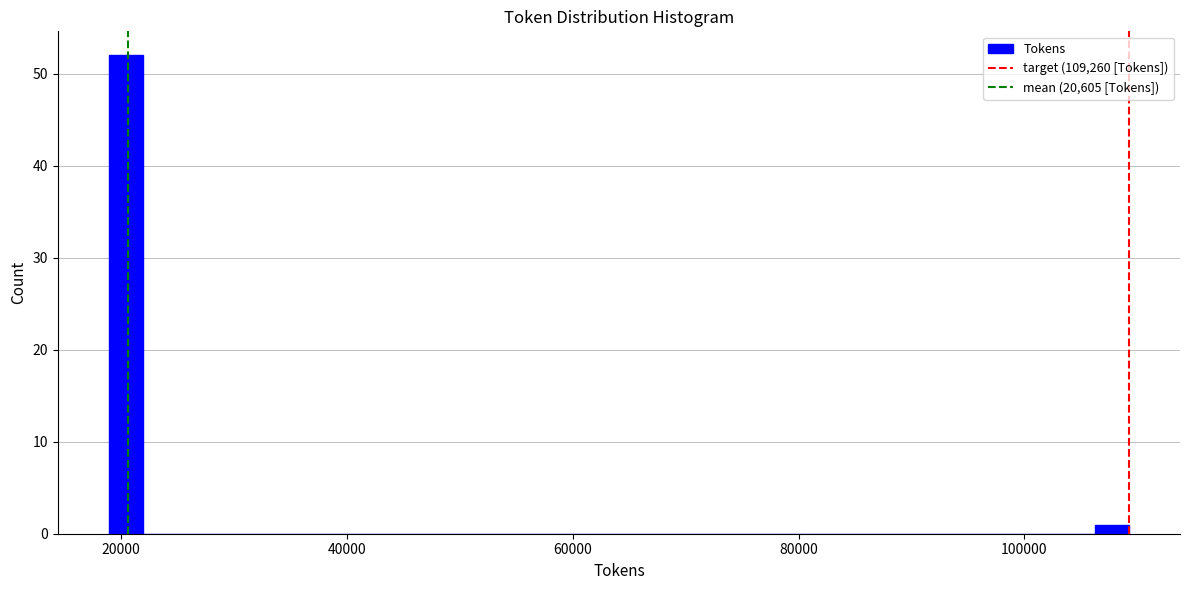

Read against the x-axis, roughly where is the centre of the tallest bar?

20000